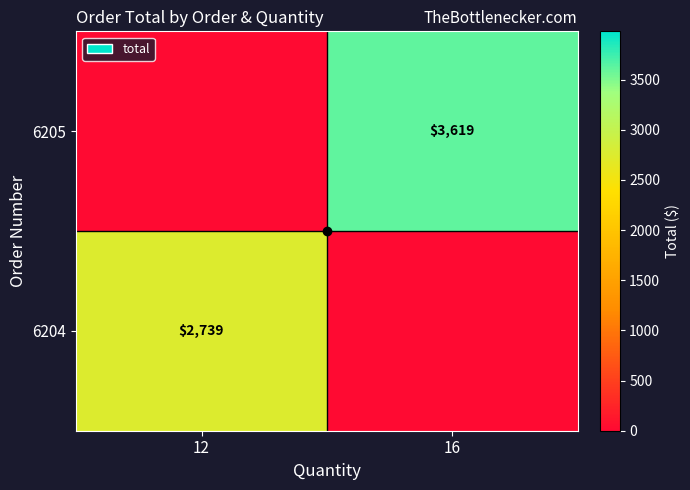

The 6204 series shows 1001 at 12. True or false?

False